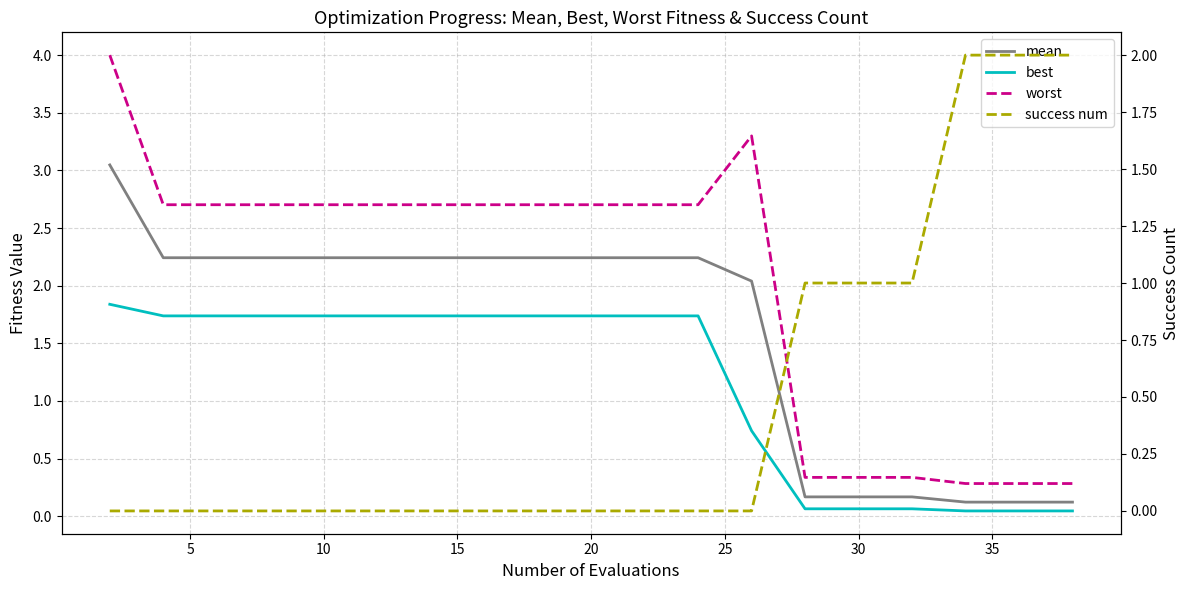

True or false: mean and success num cross at least once.

True